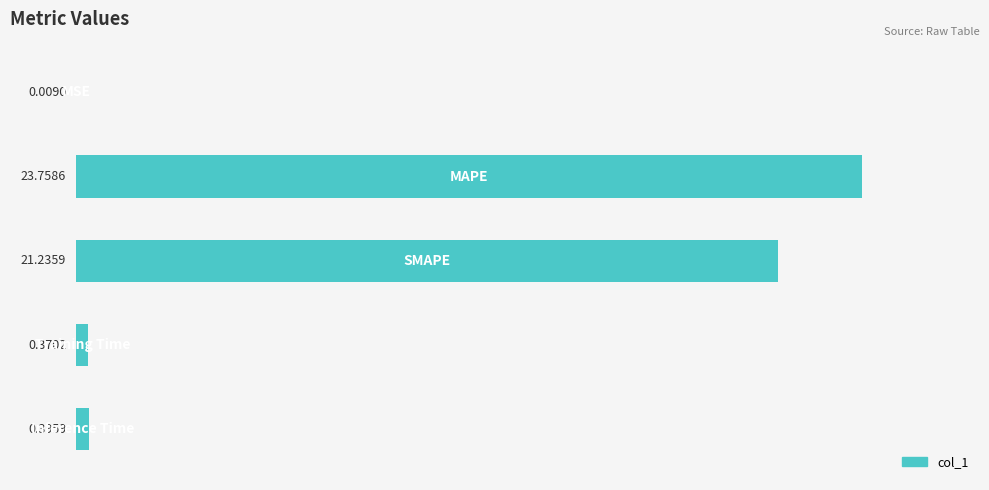

How many distinct data groups are displayed?

1